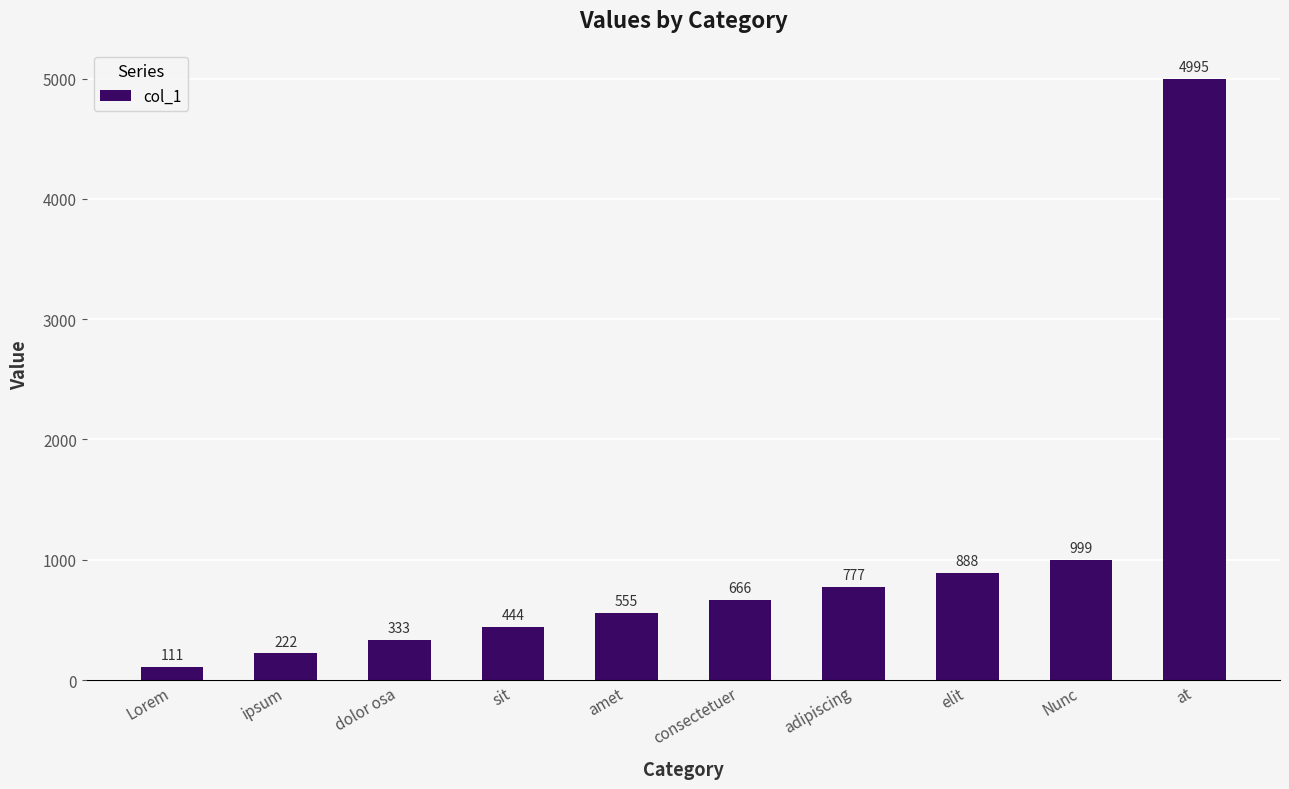

Reading right to left, transcribe all the data shown in this chart.

at=4995	Nunc=999	elit=888	adipiscing=777	consectetuer=666	amet=555	sit=444	dolor osa=333	ipsum=222	Lorem=111